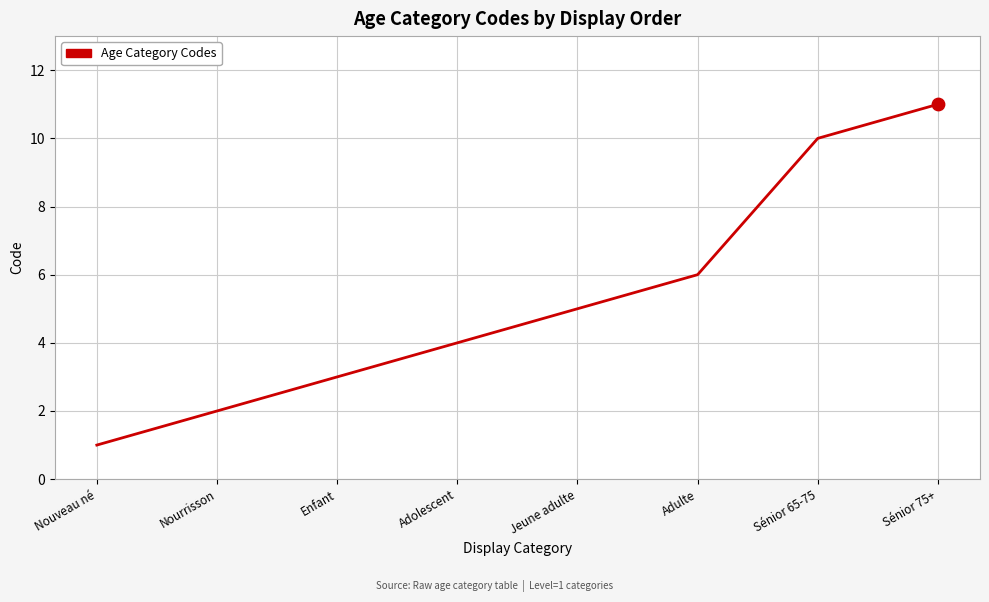

Approximately how many times larger is the value at Adulte compared to Sénior 65-75?

0.6